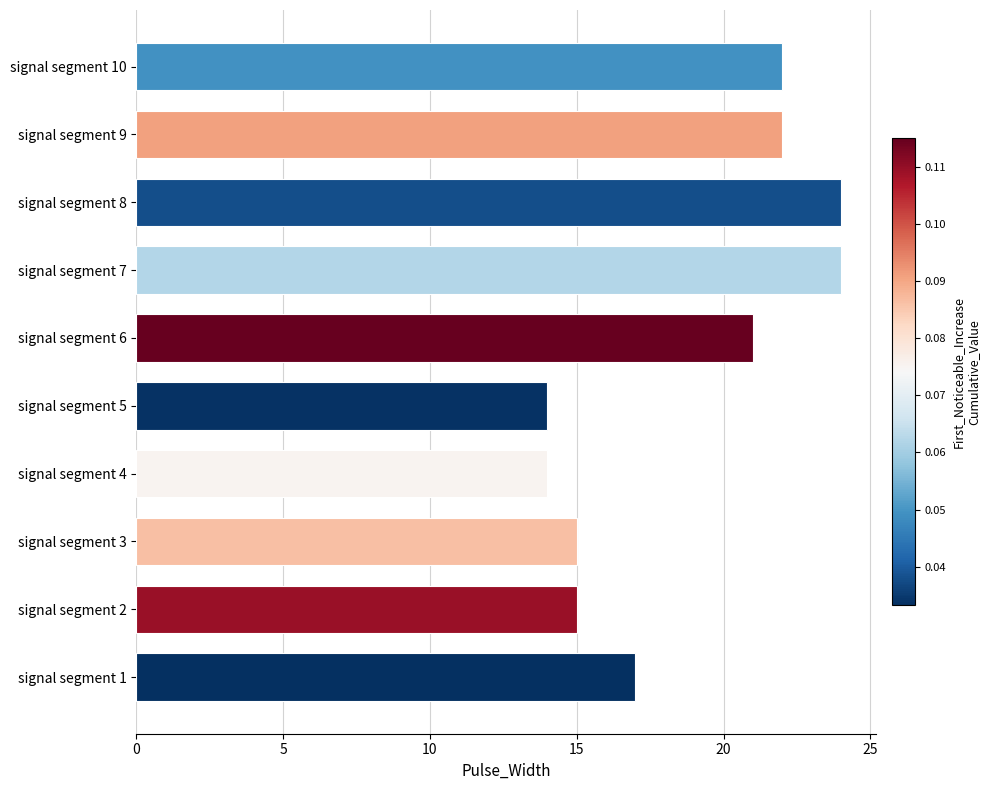

True or false: the data shows 21 at signal segment 3.

False